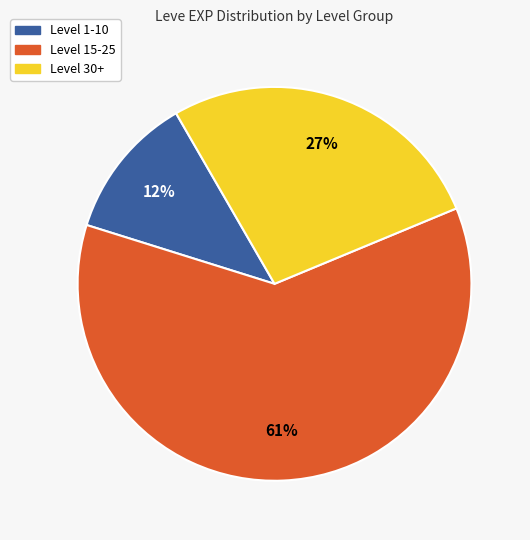

What percentage is the Level 30+ slice, to the nearest percent?

27%